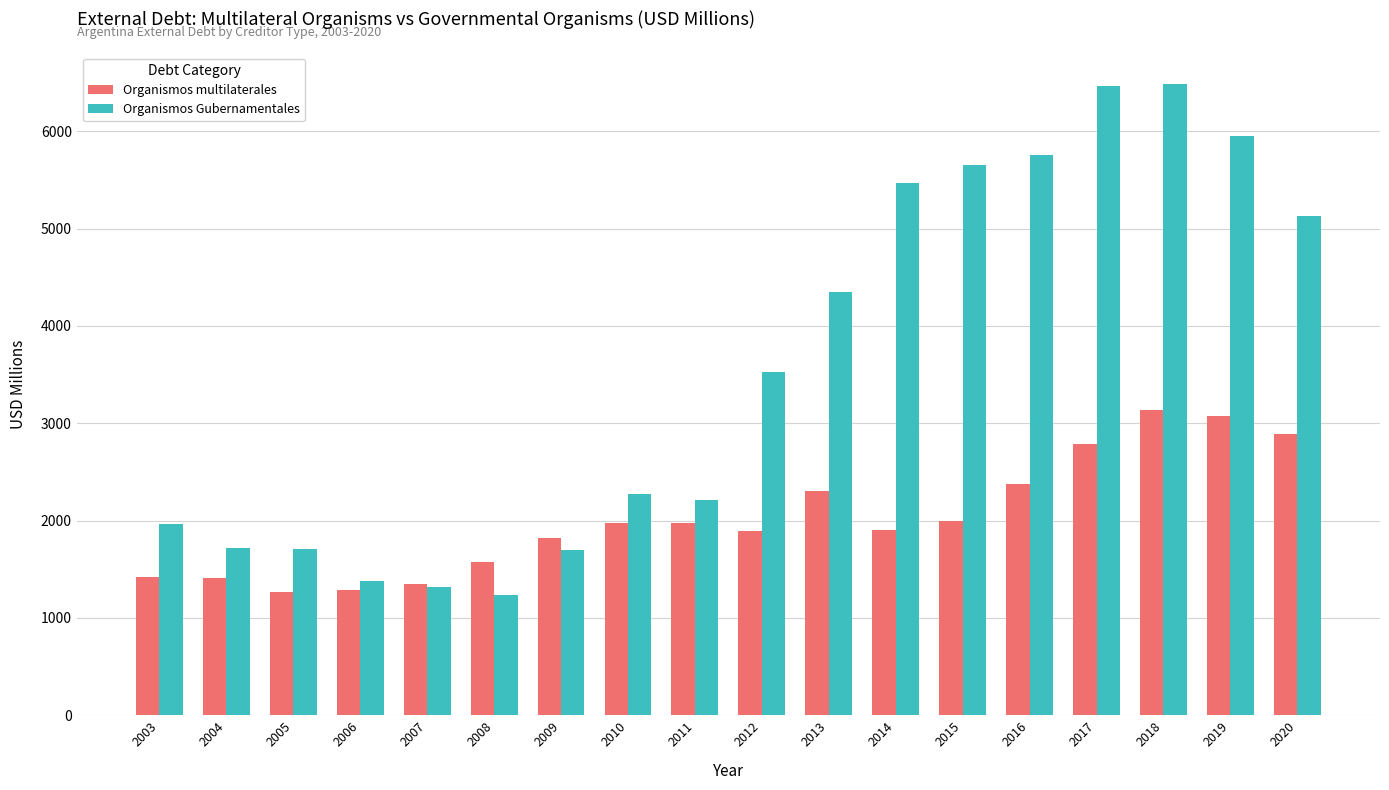

How many distinct data groups are displayed?

2